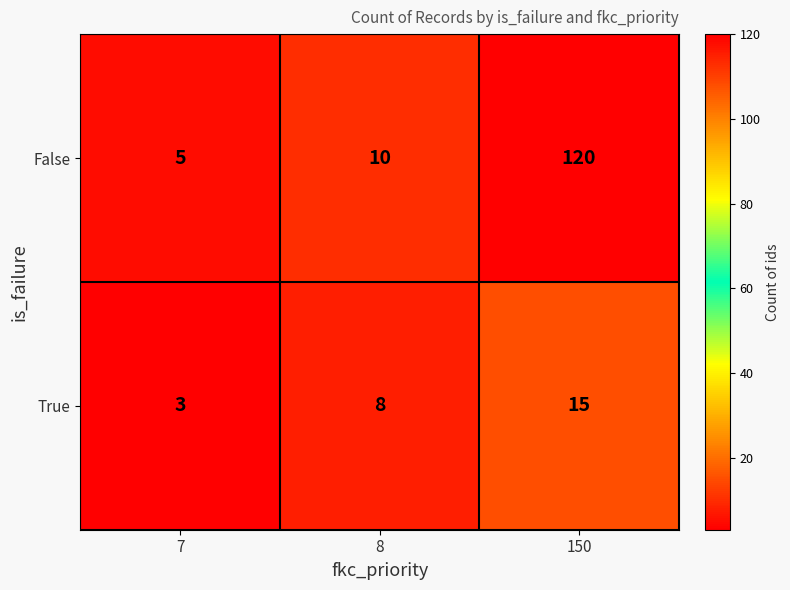

The True series shows 5 at 7. True or false?

False